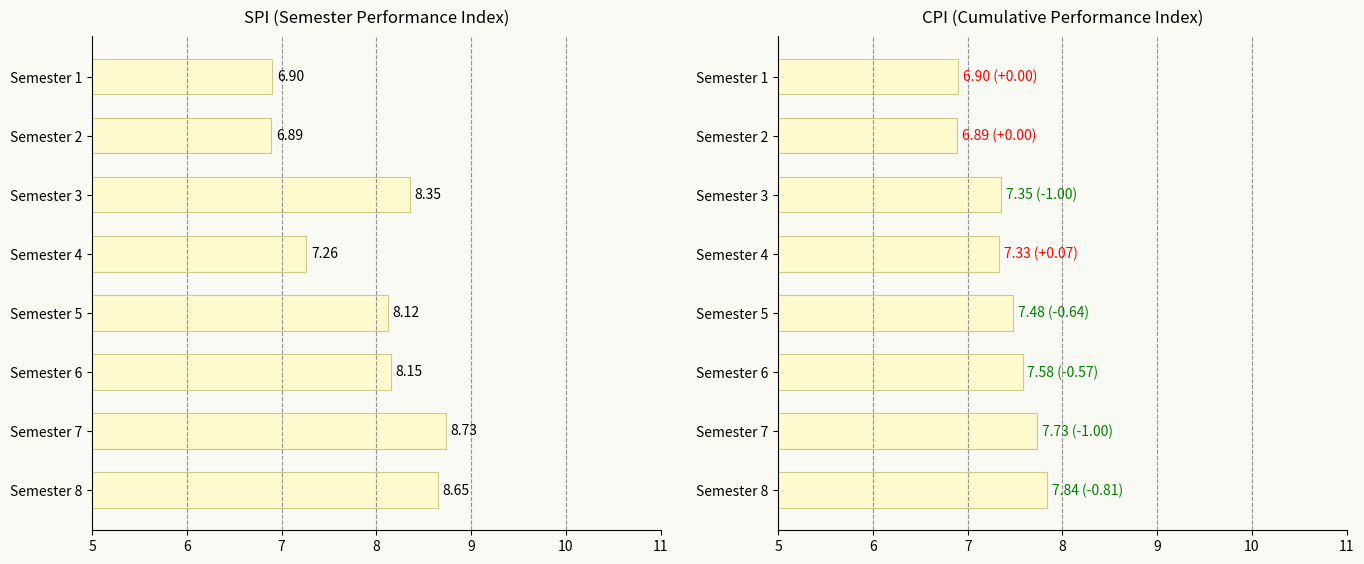

The CPI series shows 10.8 at Semester 8. True or false?

False